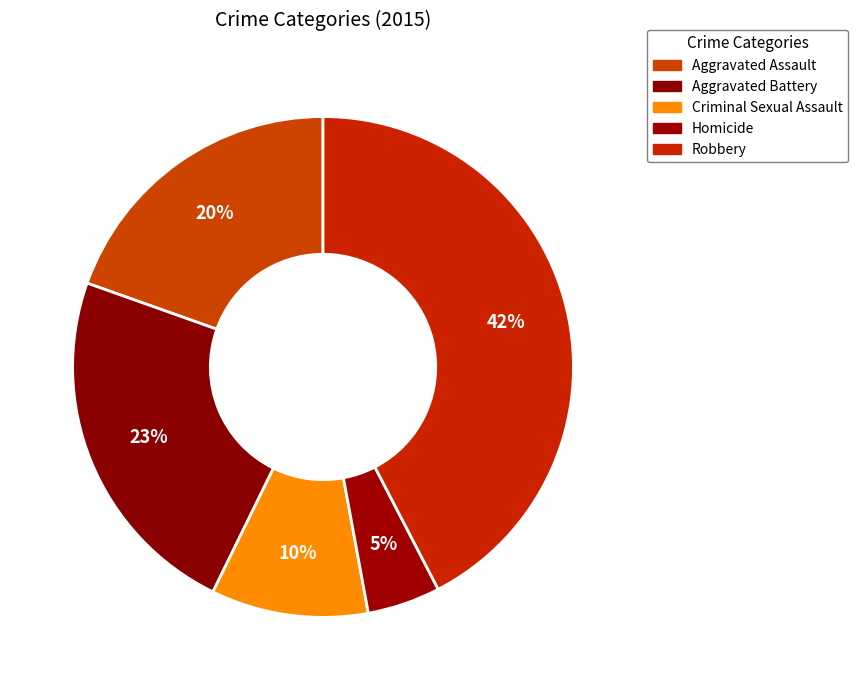

Is it true that Aggravated Assault is 13% of the pie?

False